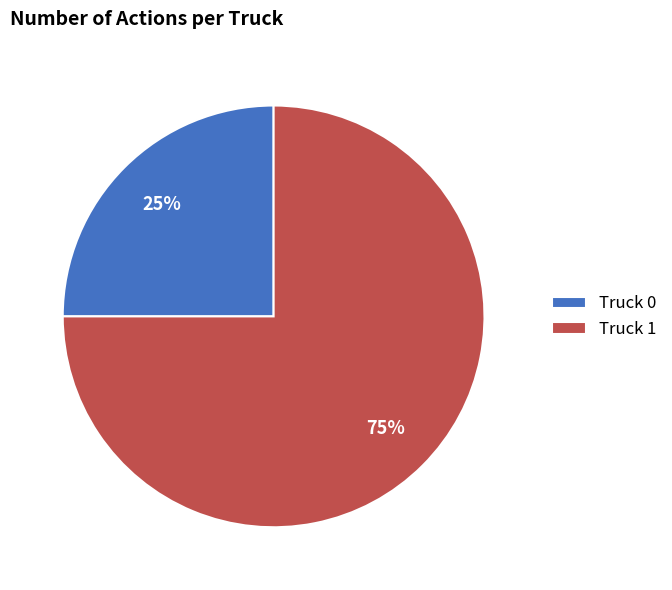

To the nearest percent, what is the combined percentage of Truck 0 and Truck 1?

100%